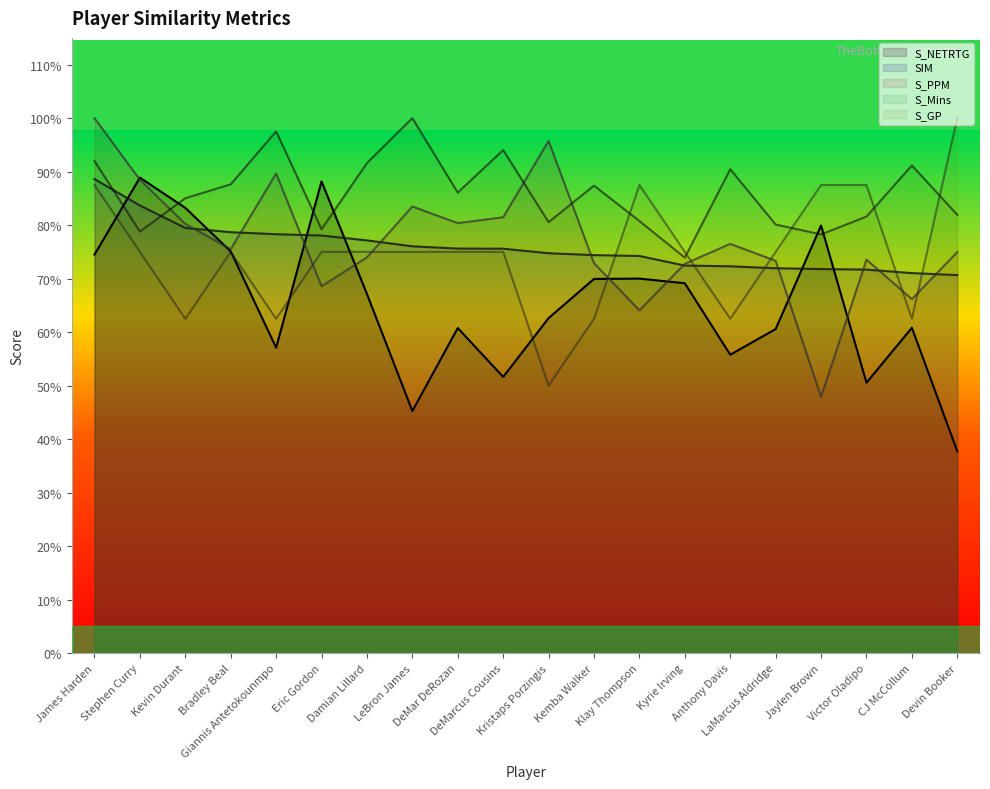

What are all the series names shown in the legend?

S_NETRTG, SIM, S_PPM, S_Mins, S_GP